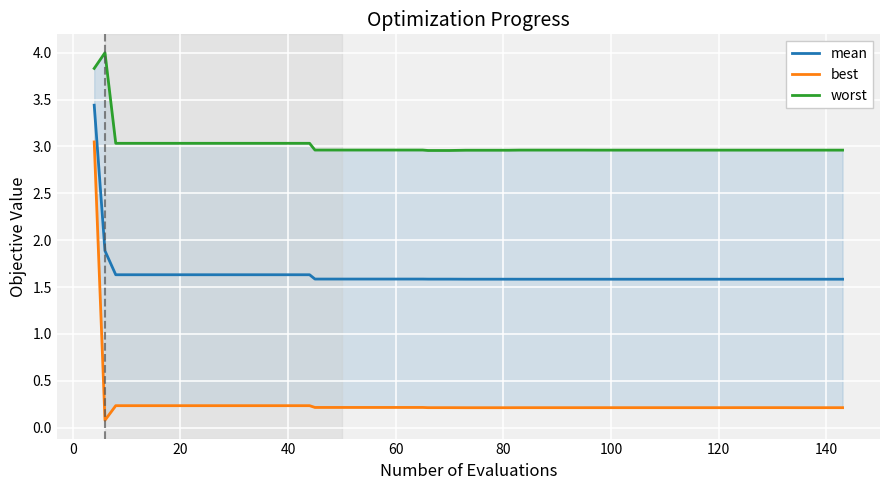

Reading left to right, extract all data points from this chart.

mean: 3.4	1.9	1.6	1.6	1.6	1.6	1.6	1.6	1.6	1.6	1.6	1.6	1.6	1.6	1.6	1.6	1.6	1.6	1.6	1.6	1.6	1.6	1.6	1.6	1.6	1.6	1.6	1.6	1.6	1.6	1.6	1.6	1.6	1.6	1.6	1.6	1.6	1.6	1.6	1.6
best: 3.0	0.1	0.2	0.2	0.2	0.2	0.2	0.2	0.2	0.2	0.2	0.2	0.2	0.2	0.2	0.2	0.2	0.2	0.2	0.2	0.2	0.2	0.2	0.2	0.2	0.2	0.2	0.2	0.2	0.2	0.2	0.2	0.2	0.2	0.2	0.2	0.2	0.2	0.2	0.2
worst: 3.8	4.0	3.0	3.0	3.0	3.0	3.0	3.0	3.0	3.0	3.0	3.0	3.0	3.0	3.0	3.0	3.0	3.0	3.0	3.0	3.0	3.0	3.0	3.0	3.0	3.0	3.0	3.0	3.0	3.0	3.0	3.0	3.0	3.0	3.0	3.0	3.0	3.0	3.0	3.0